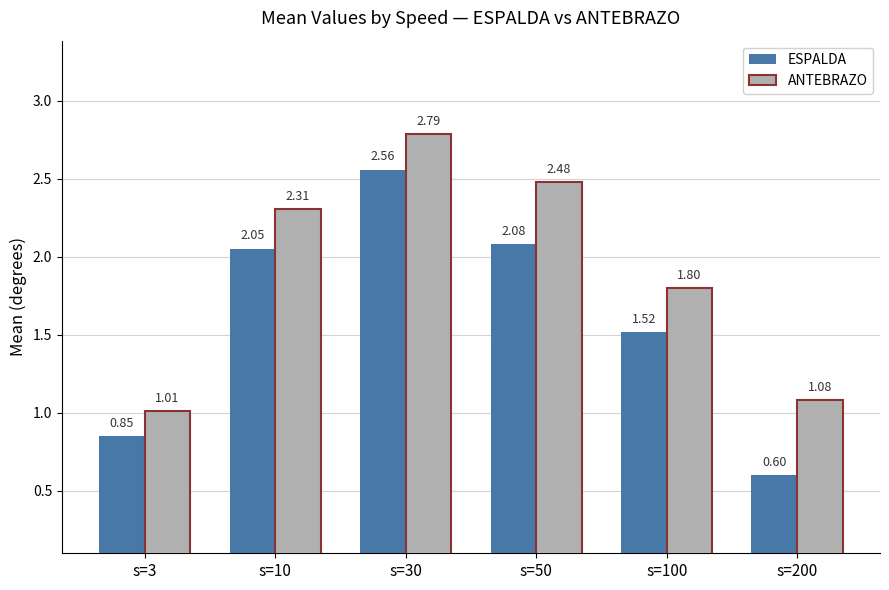

Which series has the largest range (max minus min)?

ESPALDA